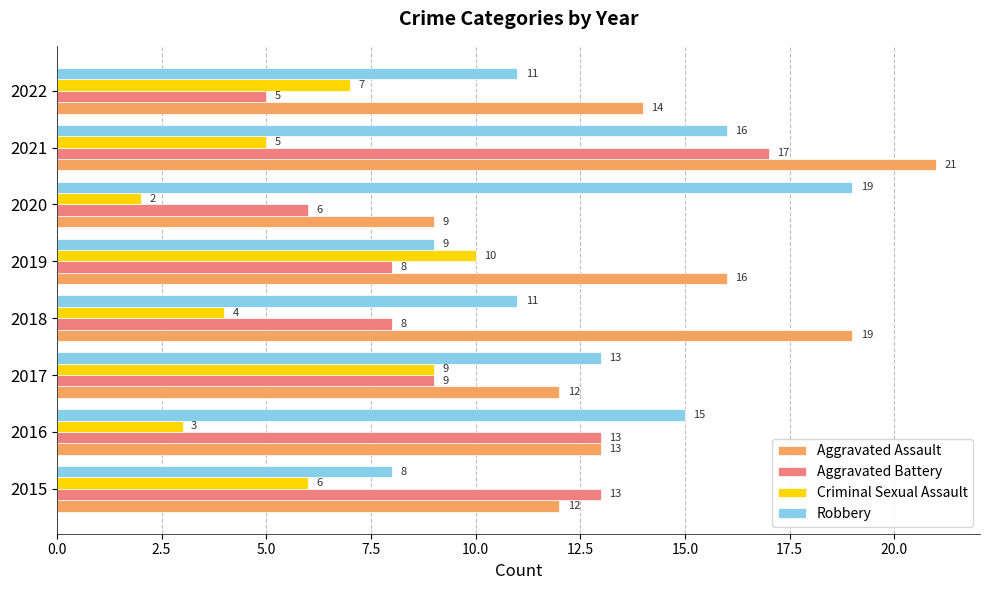

What is the lowest value of the Criminal Sexual Assault series?

2